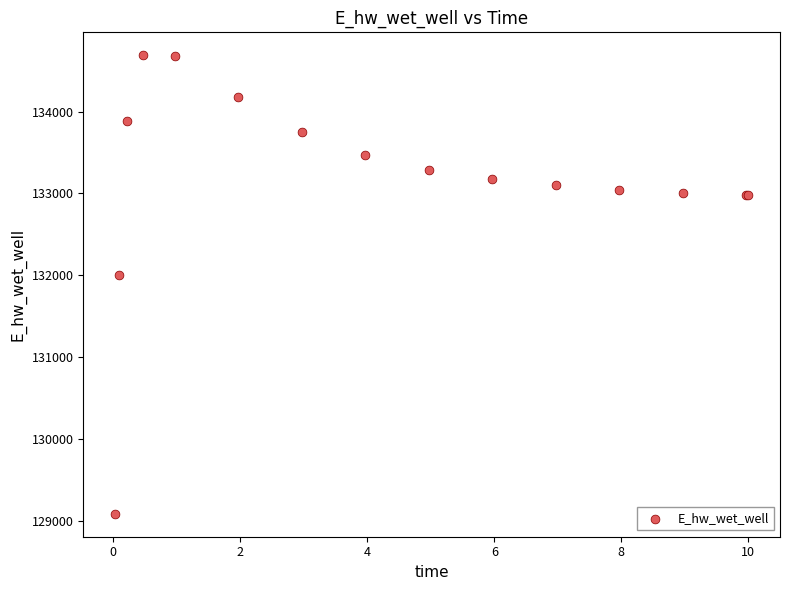

What Y value in the scatter plot is closest to 131889?

132010.9